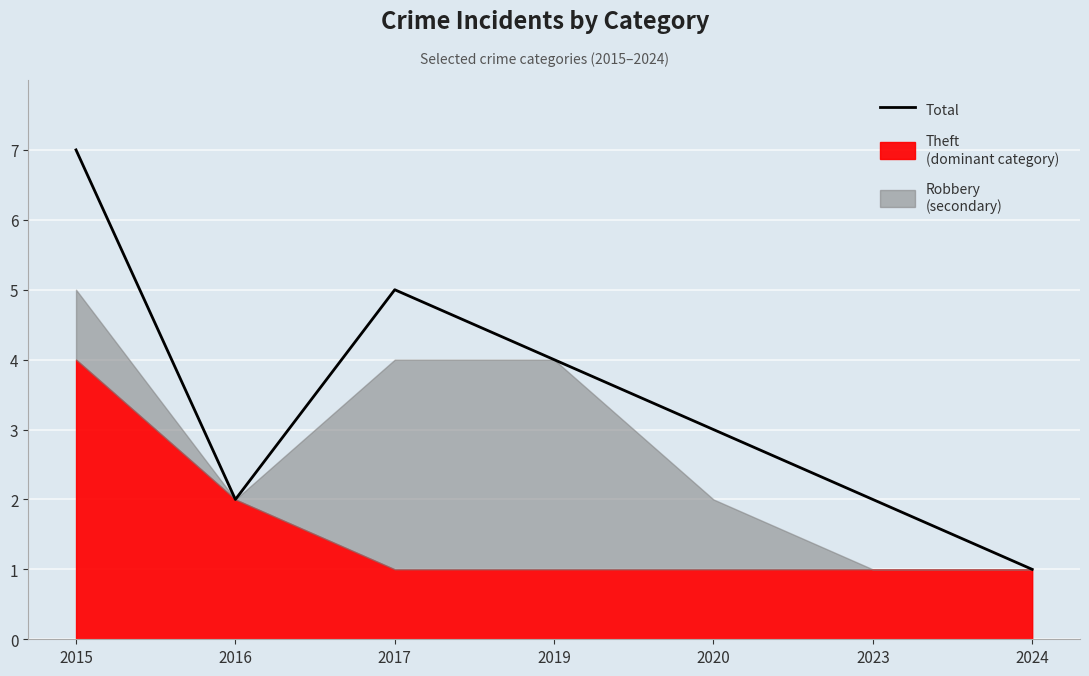

What is the value of the 7th point from the left?

1